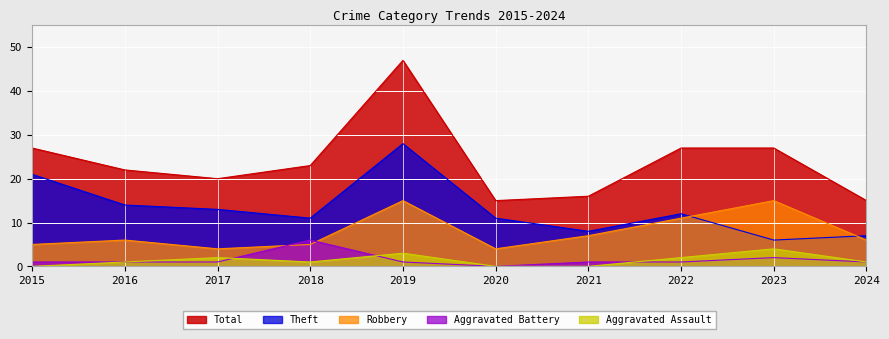

What is the average value of the Theft series?

13